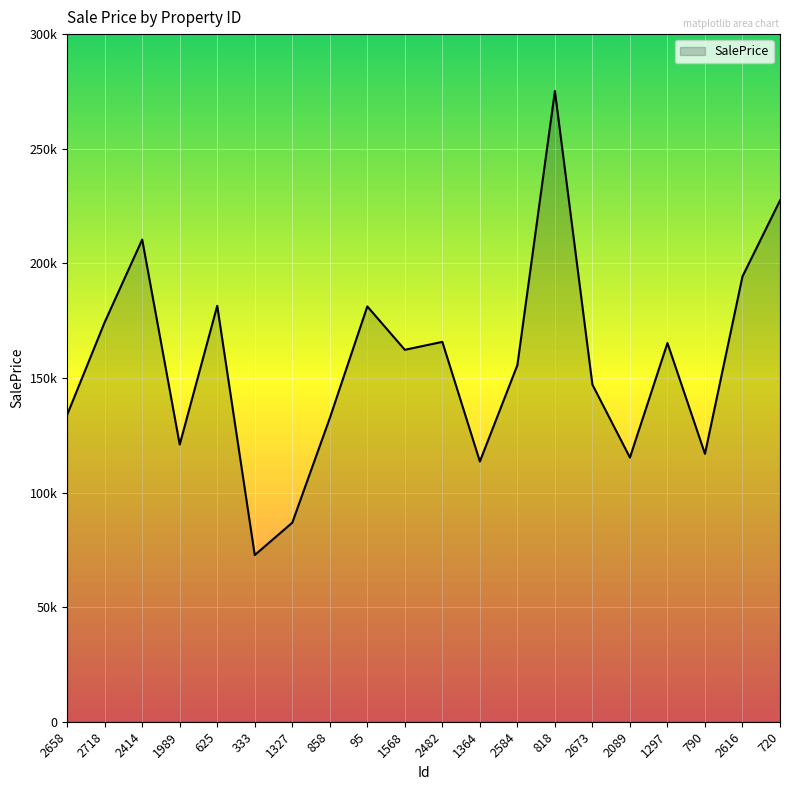

Rank the categories by value from highest to lowest.

818, 720, 2414, 2616, 625, 95, 2718, 2482, 1297, 1568, 2584, 2673, 2658, 858, 1989, 790, 2089, 1364, 1327, 333